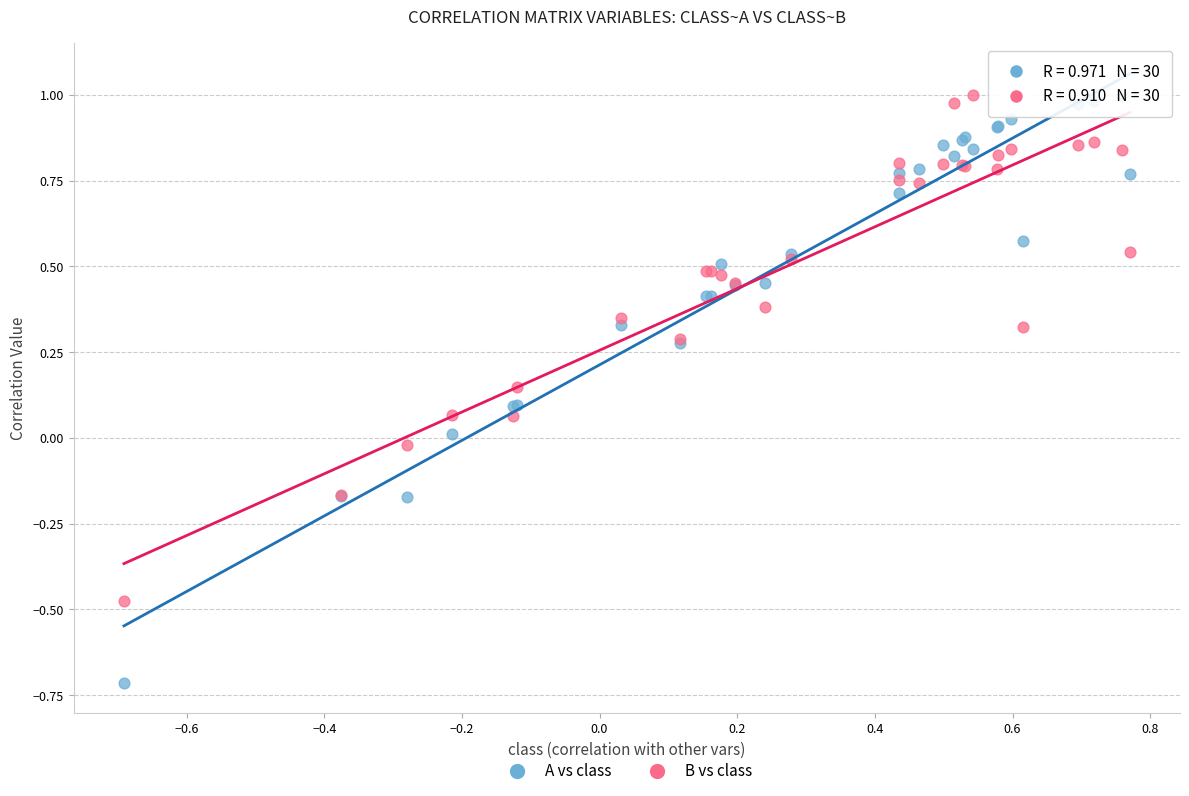

What are all the series names shown in the legend?

A vs class, B vs class